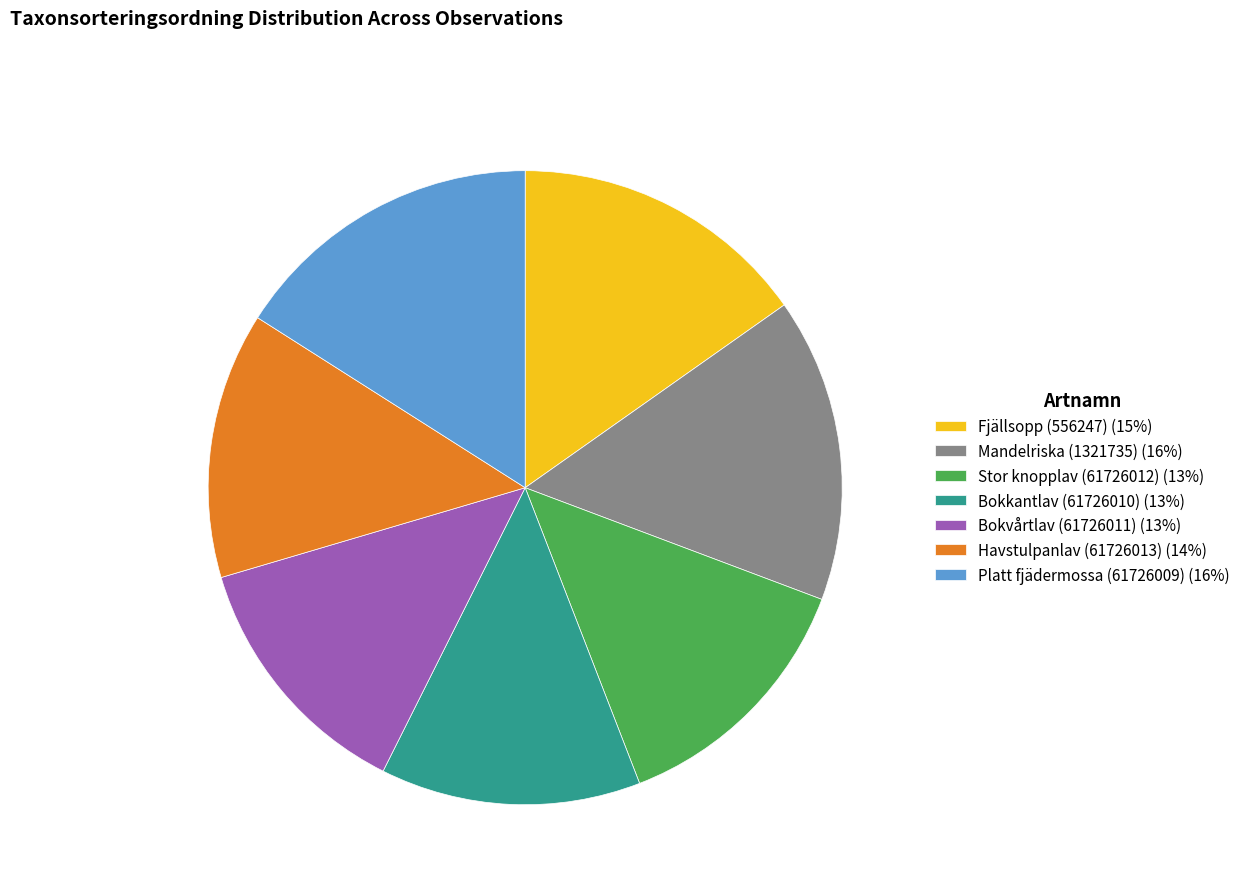

Is the sum of Havstulpanlav (61726013) (14%) and Bokvårtlav (61726011) (13%) greater than half?

No